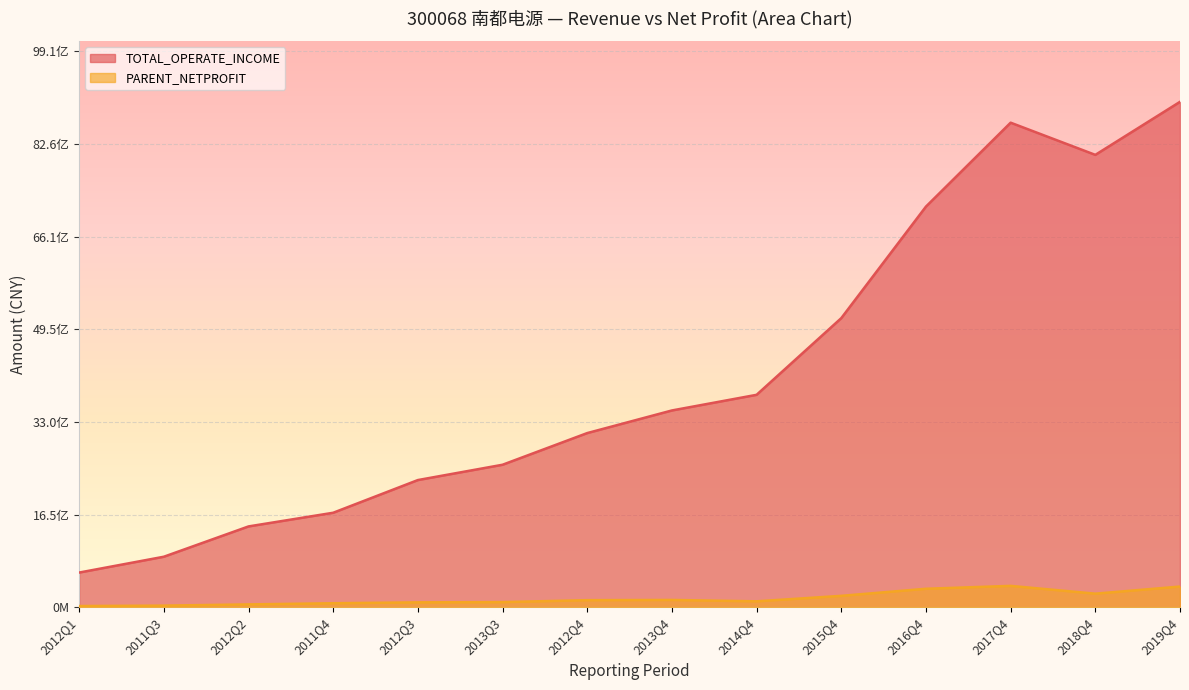

What is the sum of all TOTAL_OPERATE_INCOME values?

57851407375.7